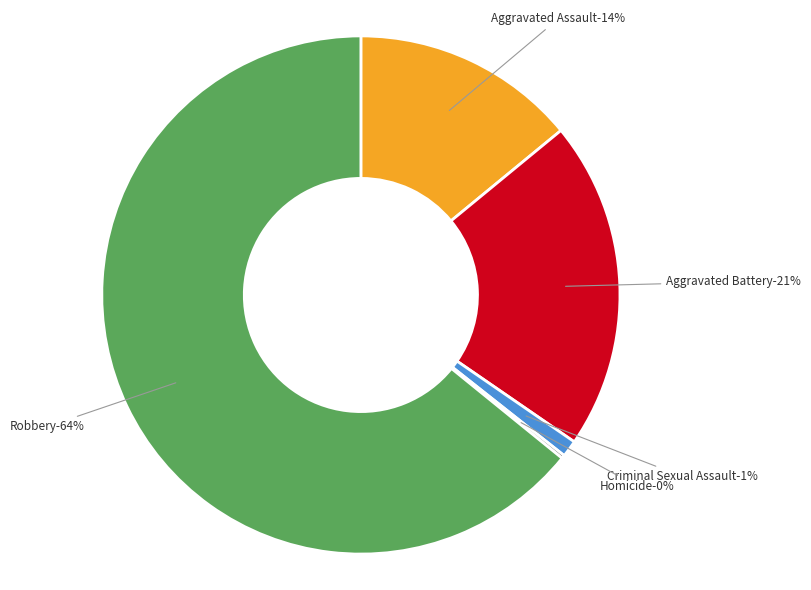

Which category has the smallest portion of the pie?

Homicide